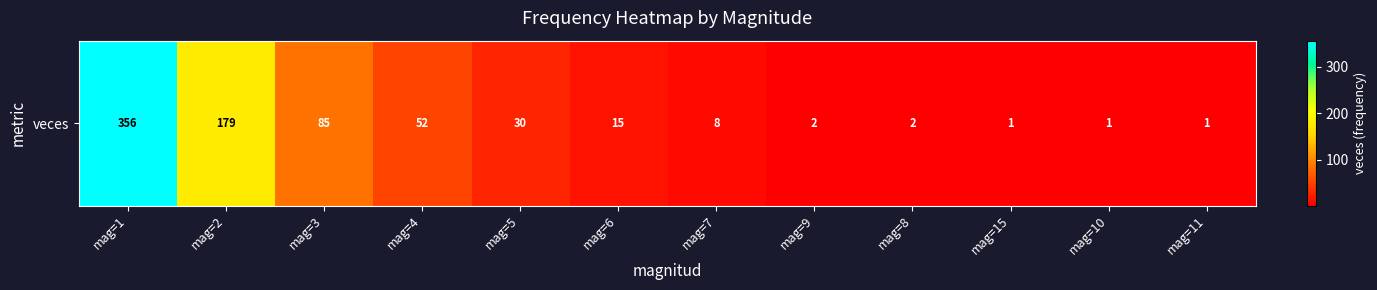

True or false: the data shows 1 at mag=15.

True